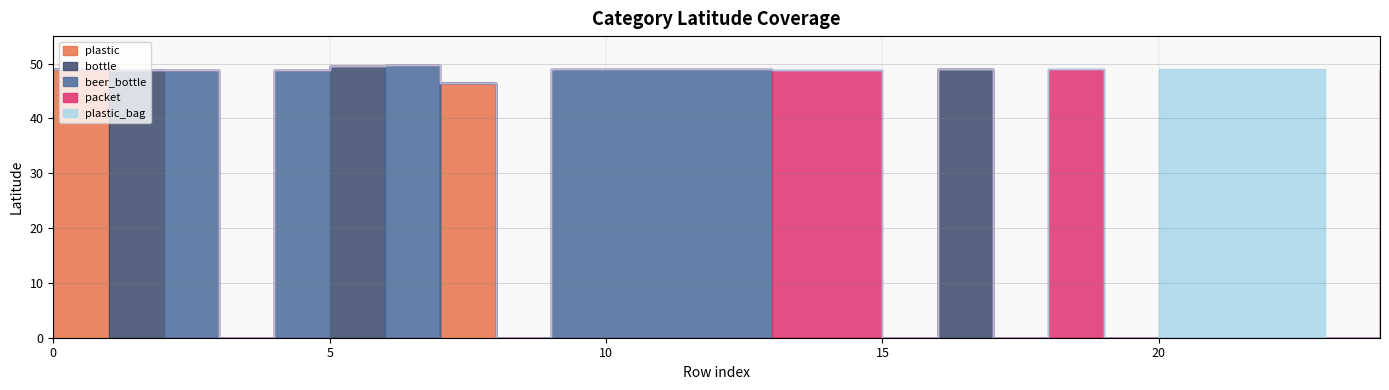

How many categories are shown in the chart?

25